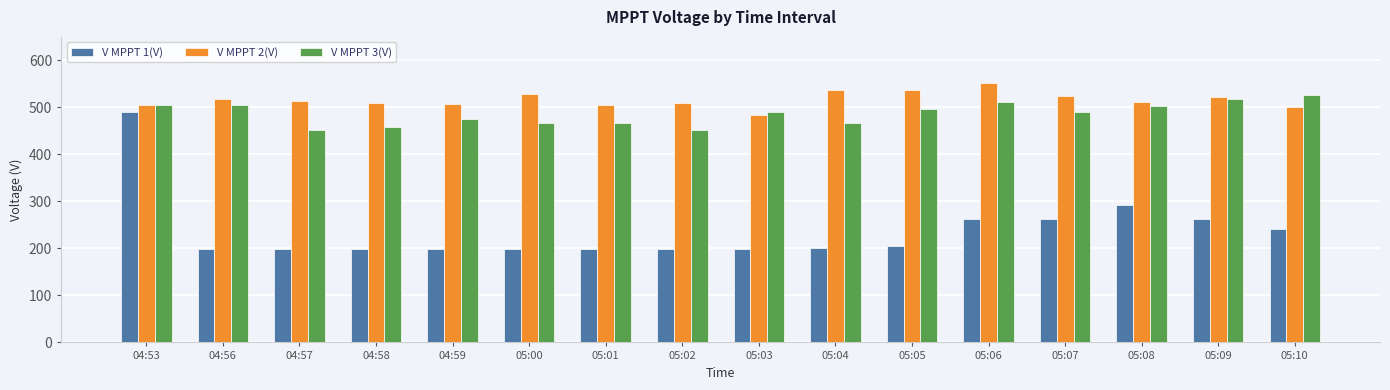

What is the value of the V MPPT 1(V) bar at the 14th from the left?

292.5